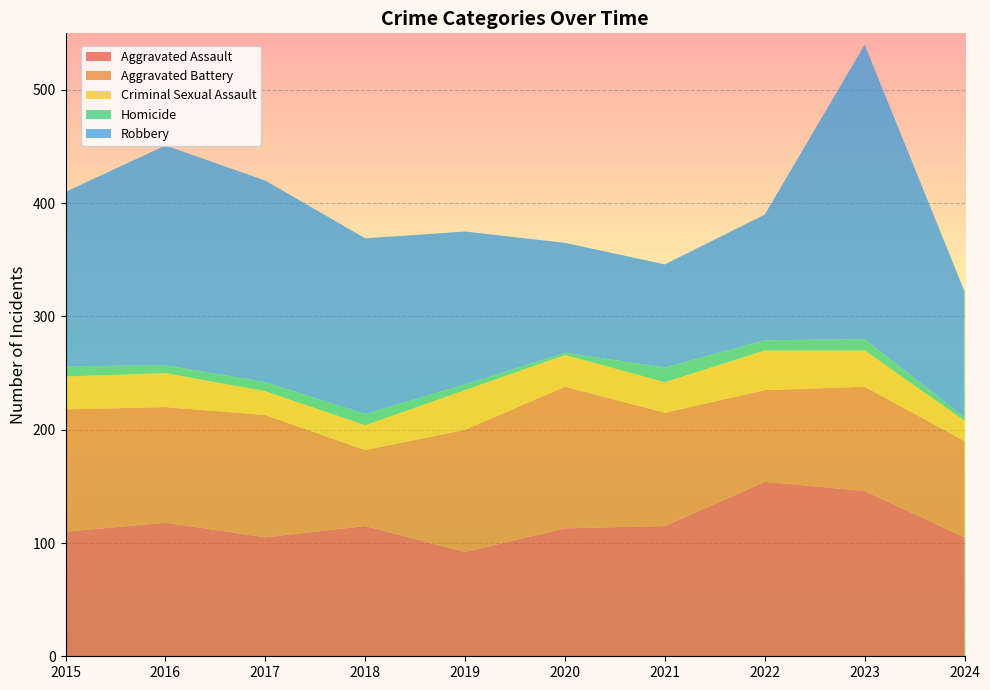

Reading left to right, what are all the values shown in this chart?

Aggravated Assault: 2015=110	2016=118	2017=105	2018=115	2019=92	2020=113	2021=115	2022=154	2023=146	2024=105
Aggravated Battery: 2015=108	2016=102	2017=108	2018=67	2019=108	2020=125	2021=100	2022=81	2023=92	2024=85
Criminal Sexual Assault: 2015=29	2016=30	2017=21	2018=22	2019=35	2020=28	2021=27	2022=35	2023=32	2024=18
Homicide: 2015=9	2016=7	2017=8	2018=10	2019=5	2020=2	2021=13	2022=9	2023=10	2024=3
Robbery: 2015=154	2016=194	2017=178	2018=155	2019=135	2020=97	2021=91	2022=111	2023=260	2024=111